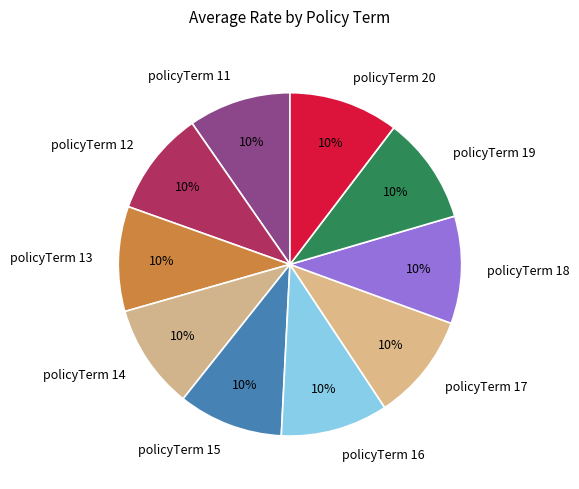

The policyTerm 17 slice represents 10% of the pie. True or false?

True